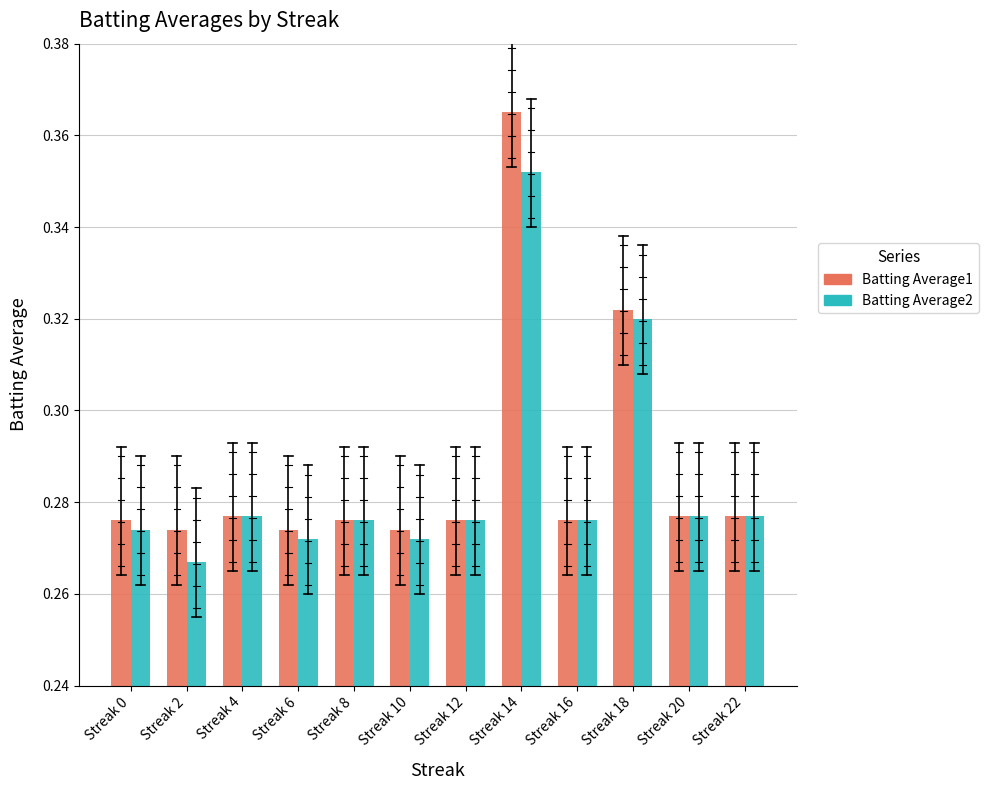

List the labels in order of Batting Average2 value, largest first.

Streak 14, Streak 18, Streak 4, Streak 20, Streak 22, Streak 8, Streak 12, Streak 16, Streak 0, Streak 6, Streak 10, Streak 2